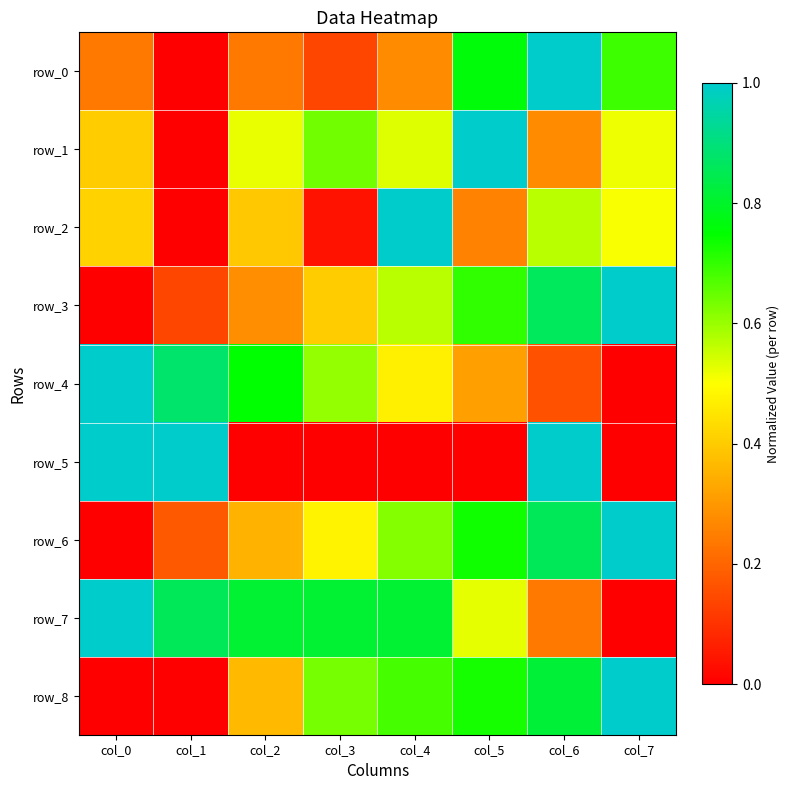

Which has a higher value, col_2 or col_1?

col_2